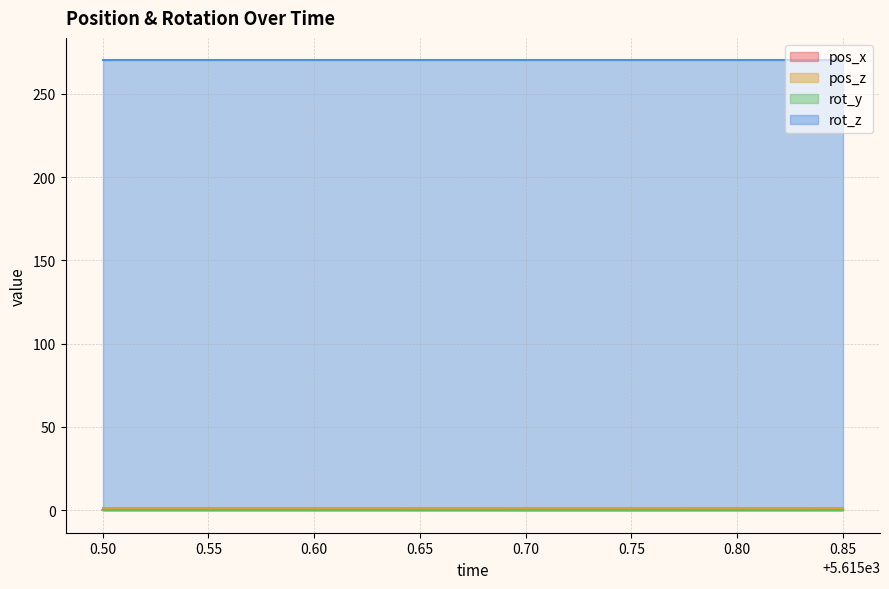

At which label is pos_z closest to 1?

5615.5